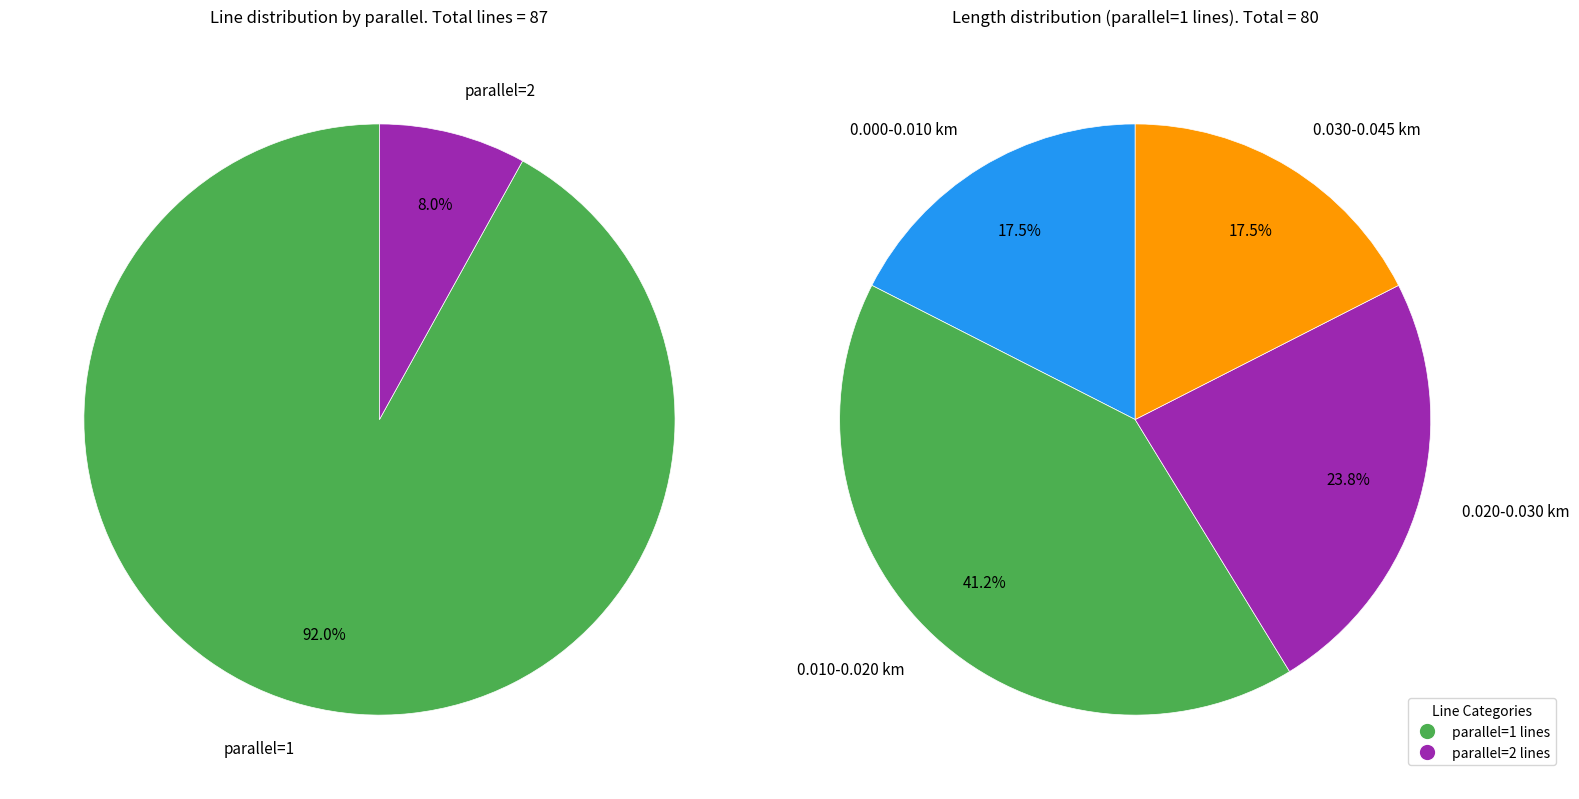

How many slices are in this pie chart?

2